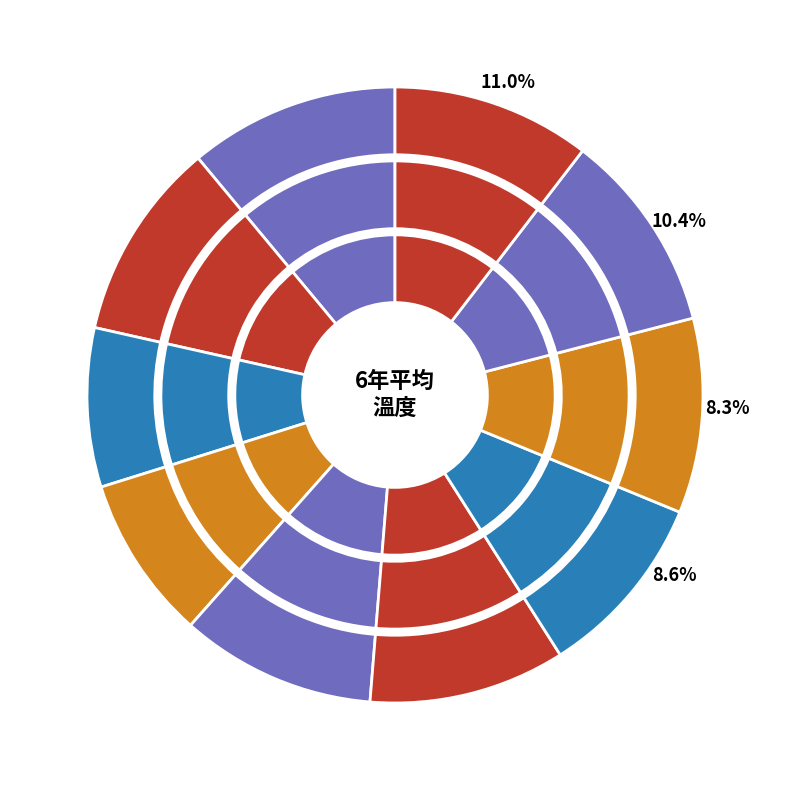

How many slices are in this pie chart?

10